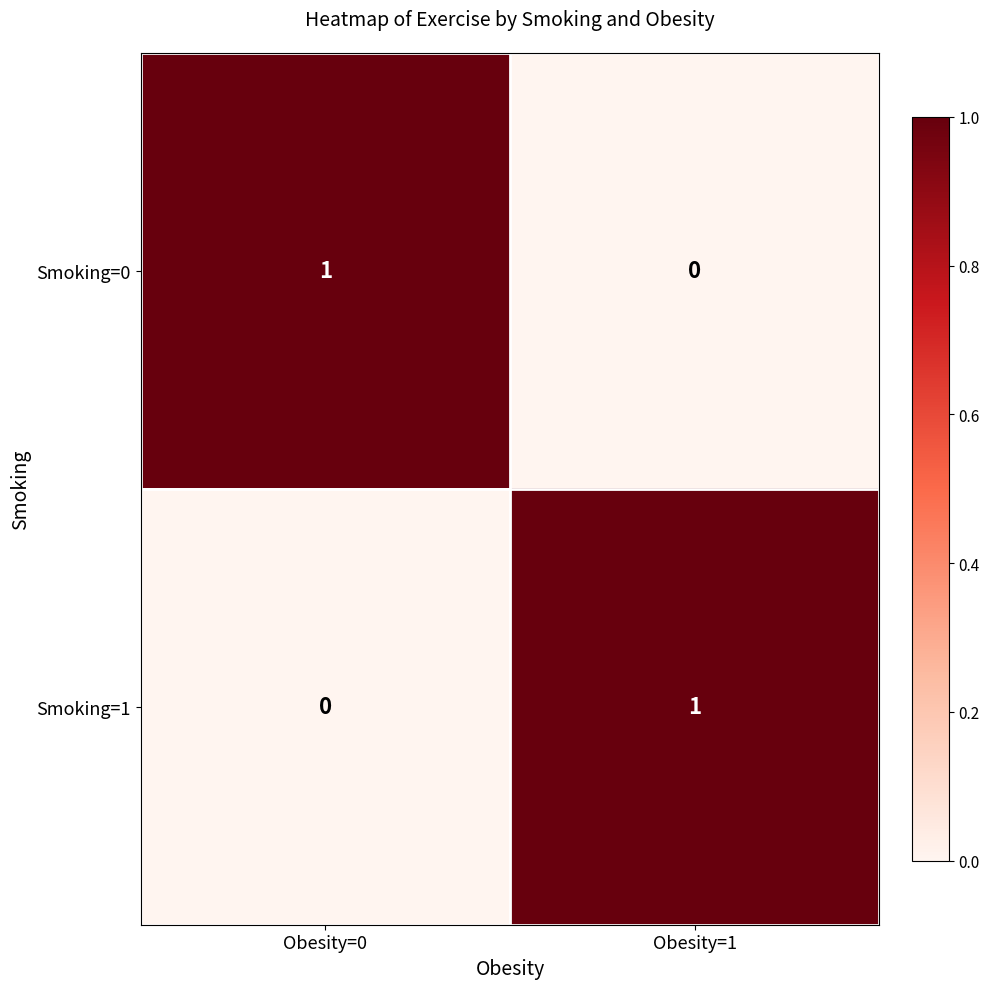

At which label does Smoking=1 reach its minimum?

Obesity=0